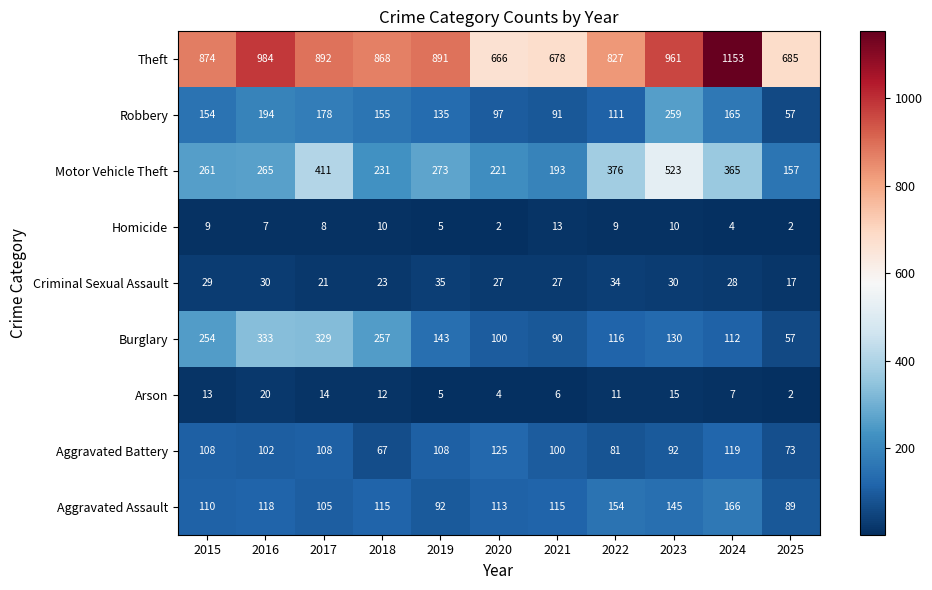

True or false: Burglary has a value of 86 at 2016.

False